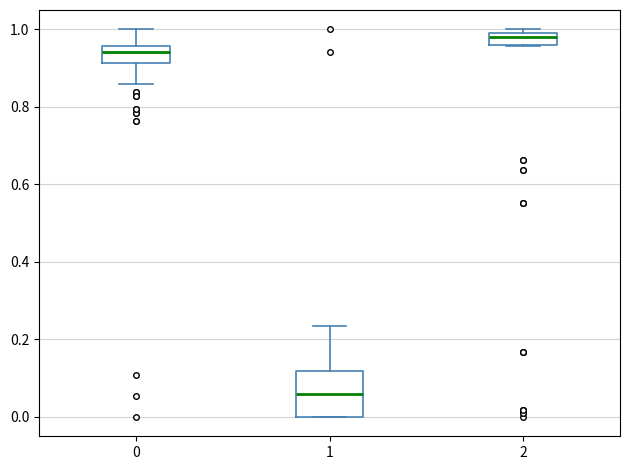

Which box's median line is the lowest?

1